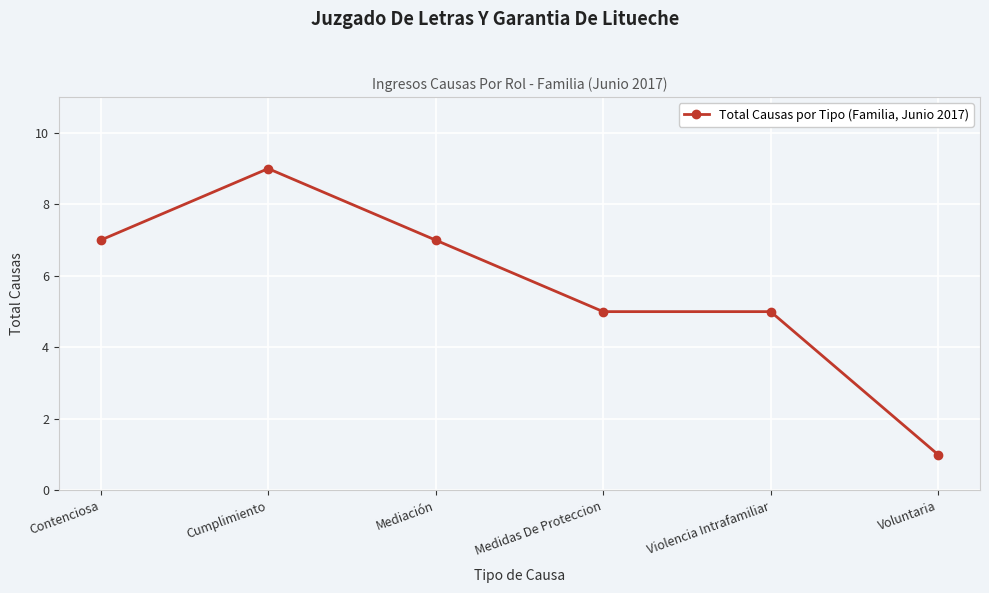

Is it true that the value at Cumplimiento is 14?

False